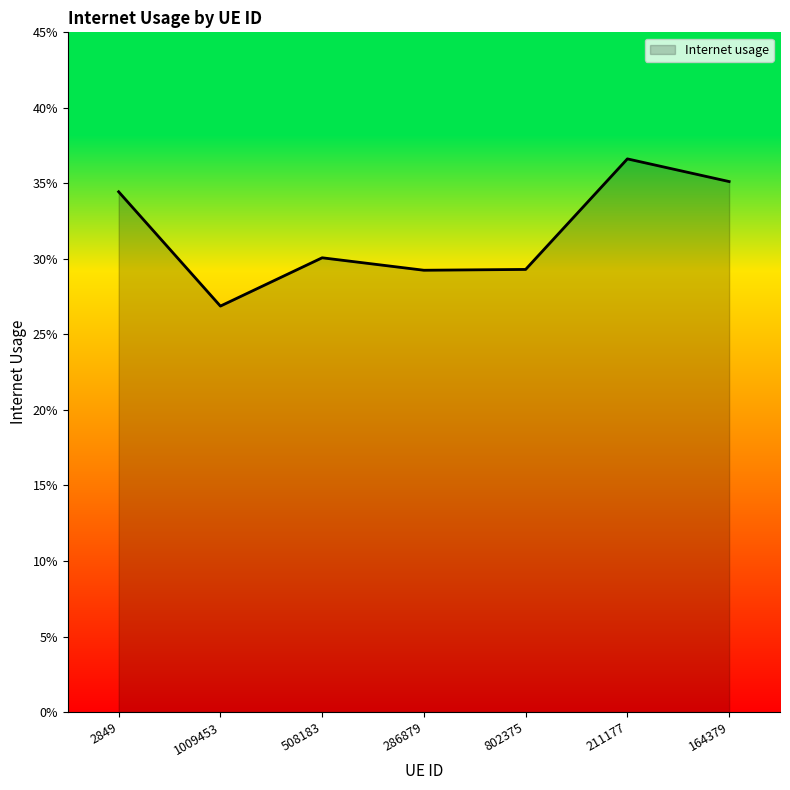

Rank the categories by value from lowest to highest.

1009453, 286879, 802375, 508183, 2849, 164379, 211177